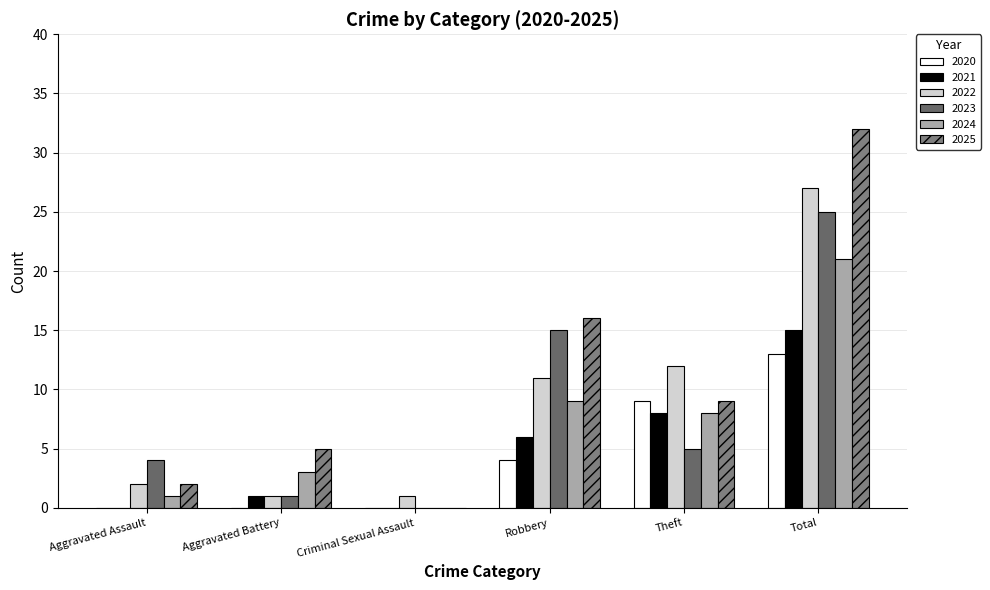

Reading left to right, what are all the values shown in this chart?

2020: 0	0	0	4	9	13
2021: 0	1	0	6	8	15
2022: 2	1	1	11	12	27
2023: 4	1	0	15	5	25
2024: 1	3	0	9	8	21
2025: 2	5	0	16	9	32